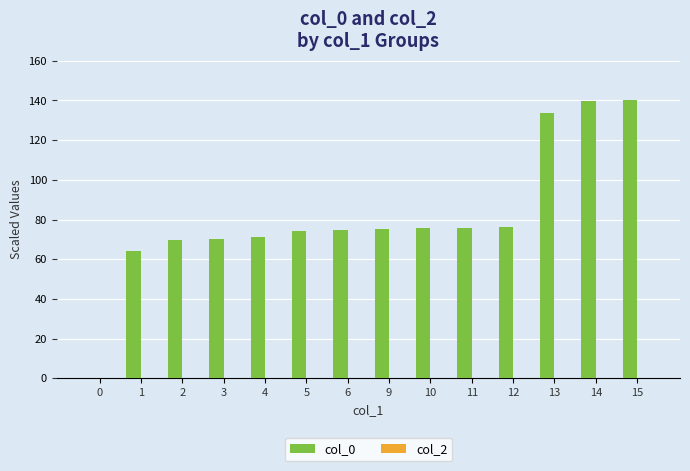

True or false: the data shows 75.8 at 11.

True